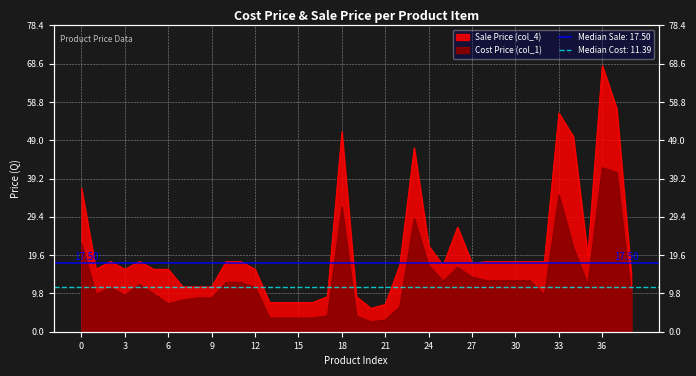

Which category has the lowest value across all series?

20